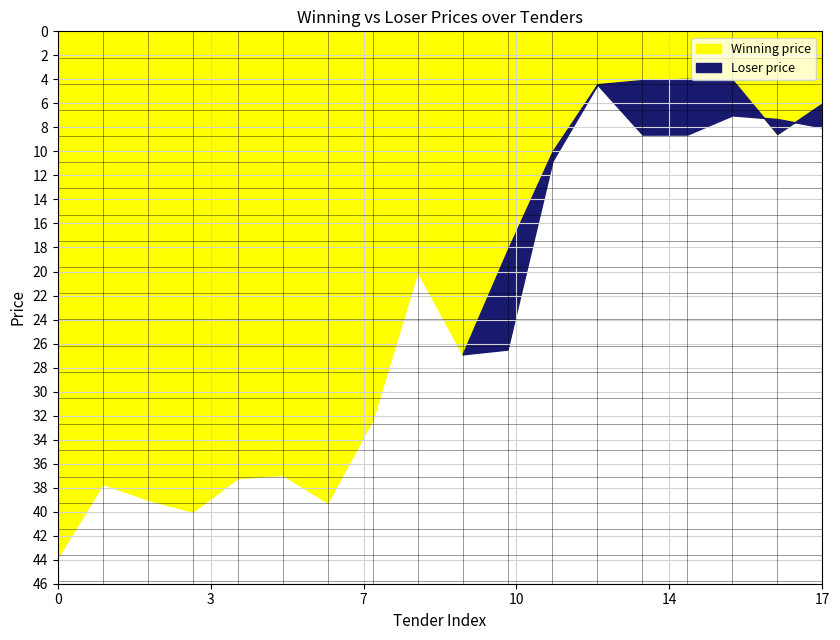

Reading right to left, transcribe all the data shown in this chart.

Winning price: 6.0	8.6	4.0	4.0	4.1	4.4	10.0	18.2	26.9	20.0	32.3	39.2	36.9	37.2	40.0	39.0	37.7	43.8
Loser price: 8.0	7.3	7.0	8.6	8.6	4.4	10.8	26.5	26.9	0.0	0.0	0.0	0.0	0.0	0.0	0.0	0.0	0.0